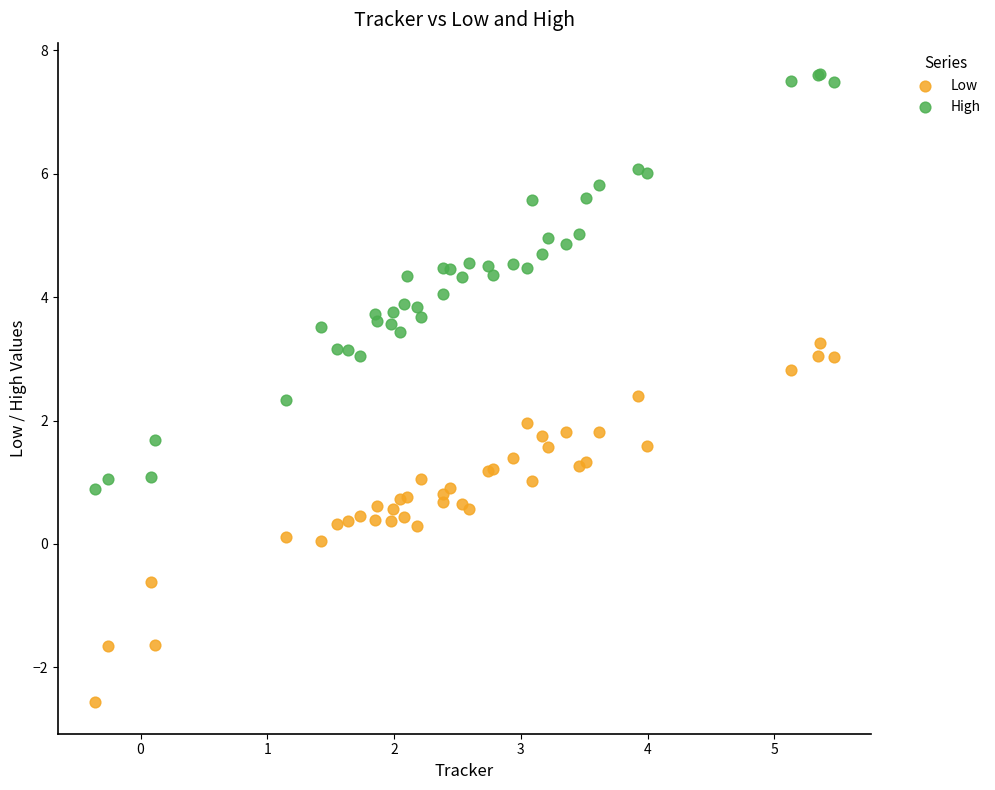

What are all the series names shown in the legend?

Low, High